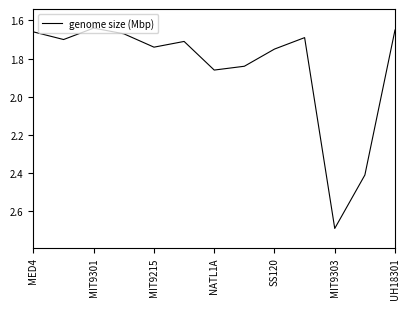

What is the greatest value displayed?

2.7